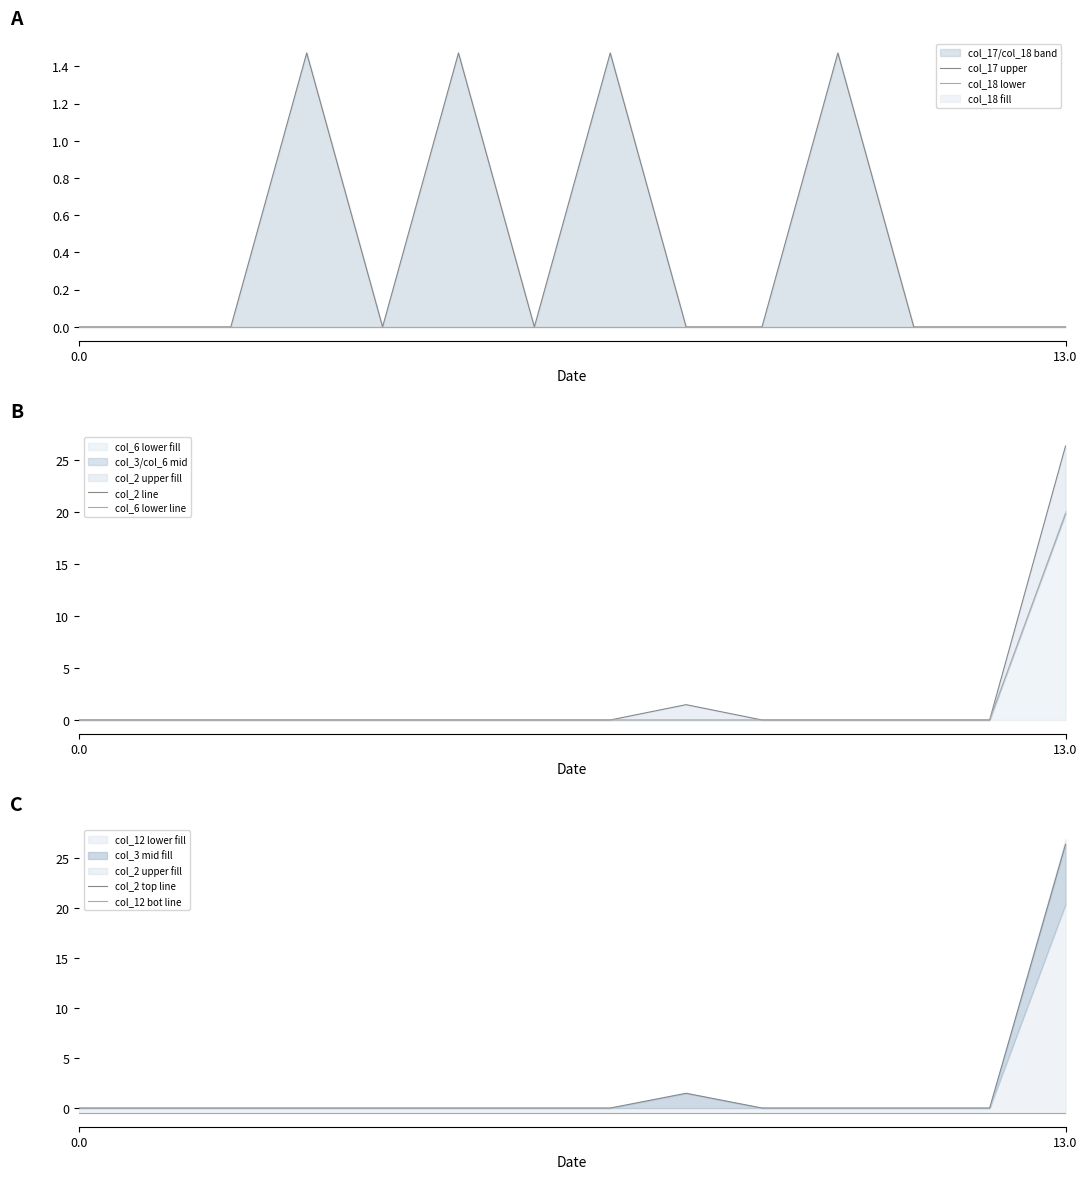

Which series has the widest spread of values?

col_2 line